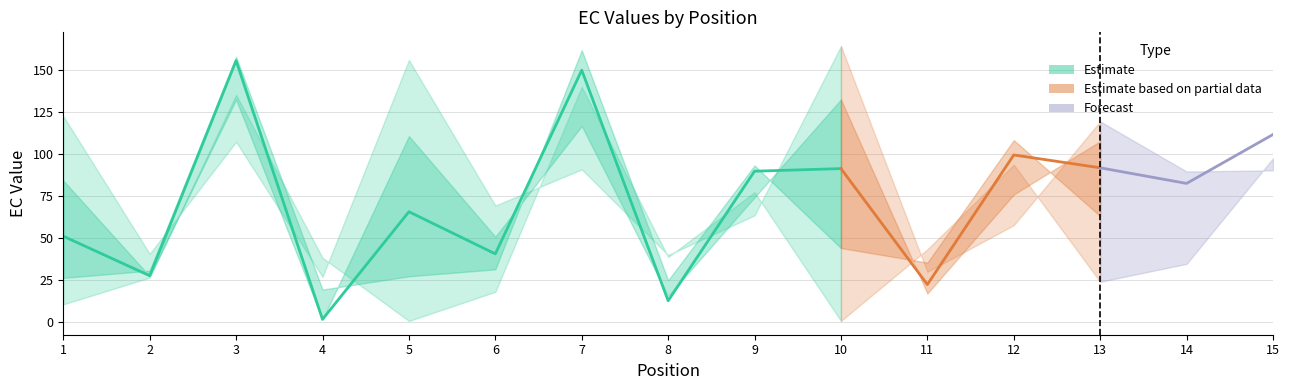

What is the approximate value of EC_2.00 at 2?

30.5